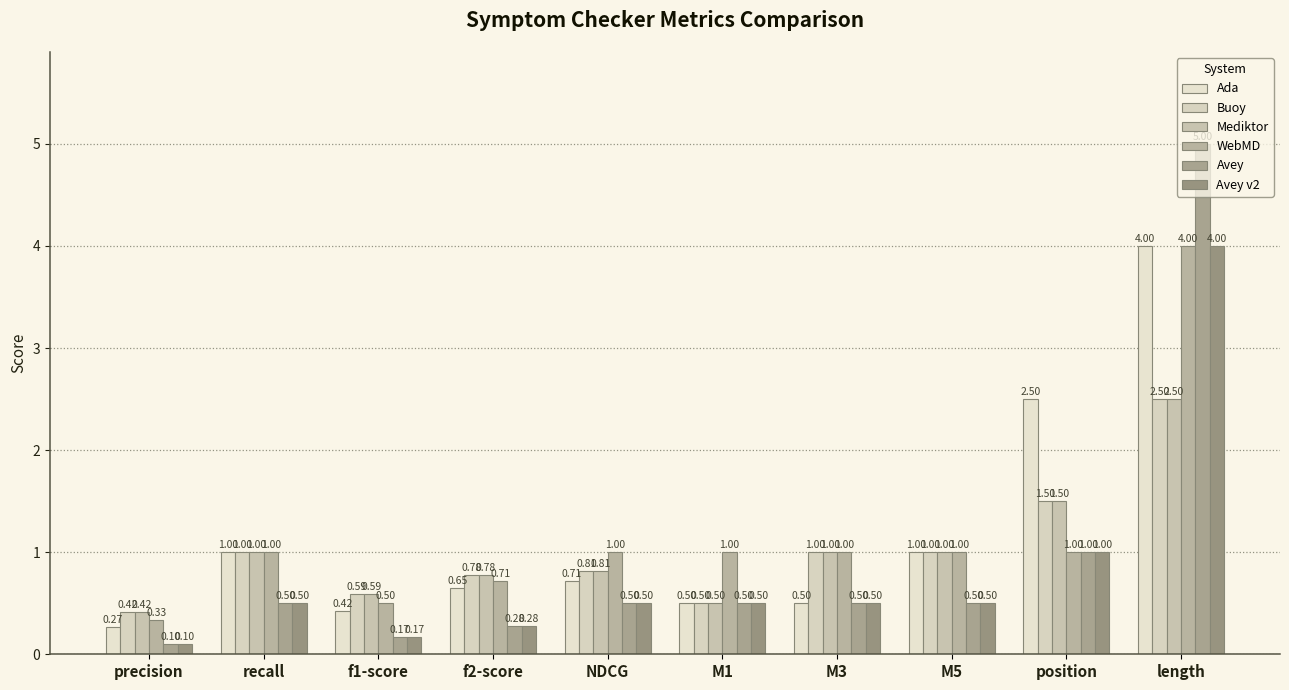

What is the spread (max minus min) of values at f1-score?

0.4